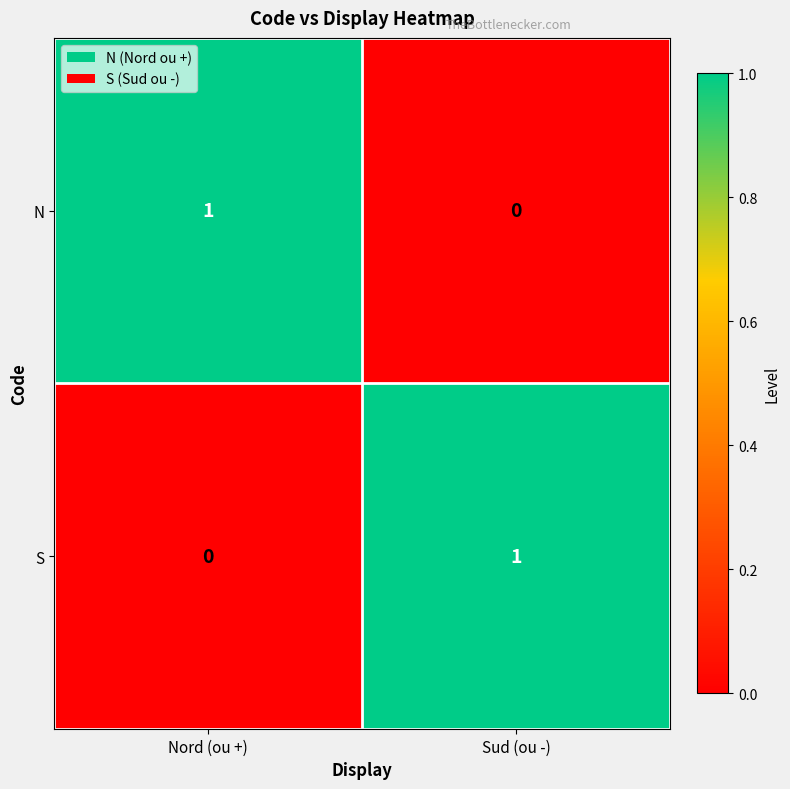

What is the difference between the highest and lowest values at Nord (ou +)?

1